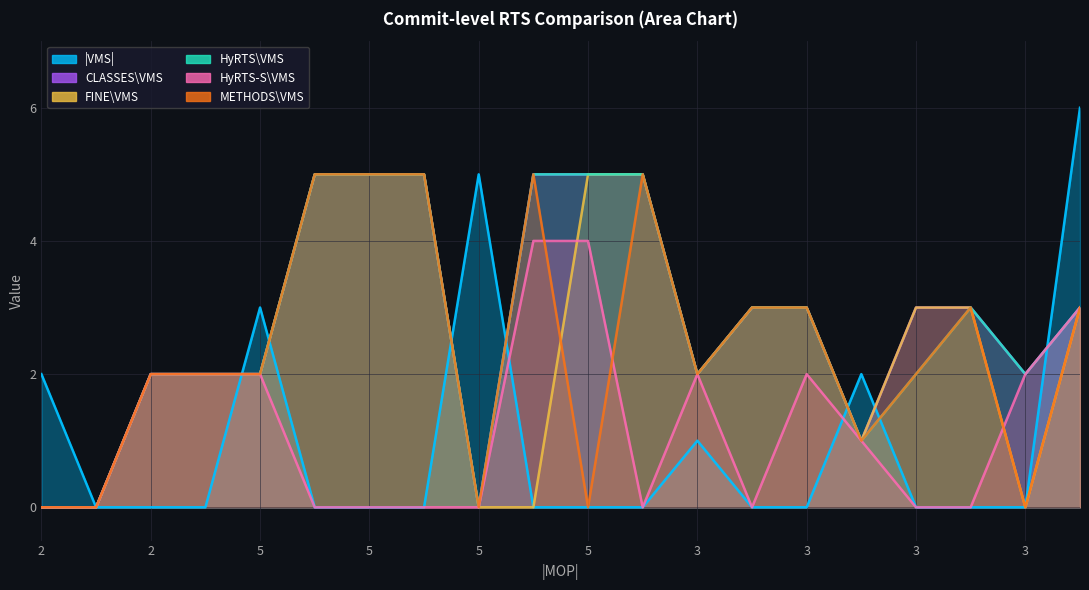

Count the |VMS| values in the range 0 to 2.

17